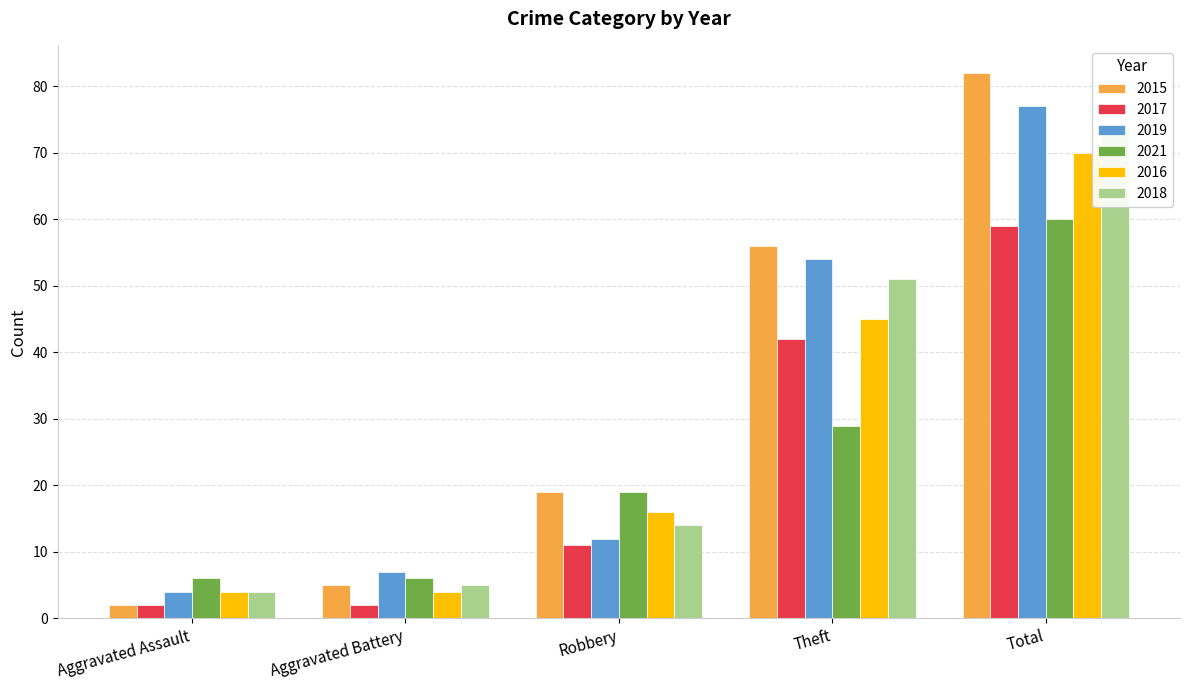

Reading left to right, what are all the values shown in this chart?

2015: Aggravated Assault=2	Aggravated Battery=5	Robbery=19	Theft=56	Total=82
2017: Aggravated Assault=2	Aggravated Battery=2	Robbery=11	Theft=42	Total=59
2019: Aggravated Assault=4	Aggravated Battery=7	Robbery=12	Theft=54	Total=77
2021: Aggravated Assault=6	Aggravated Battery=6	Robbery=19	Theft=29	Total=60
2016: Aggravated Assault=4	Aggravated Battery=4	Robbery=16	Theft=45	Total=70
2018: Aggravated Assault=4	Aggravated Battery=5	Robbery=14	Theft=51	Total=74